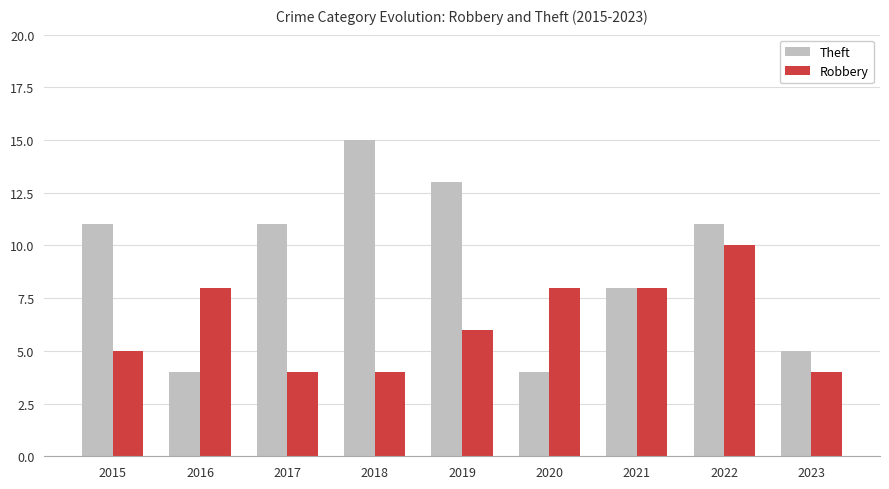

What is the total value across all series at 2016?

12